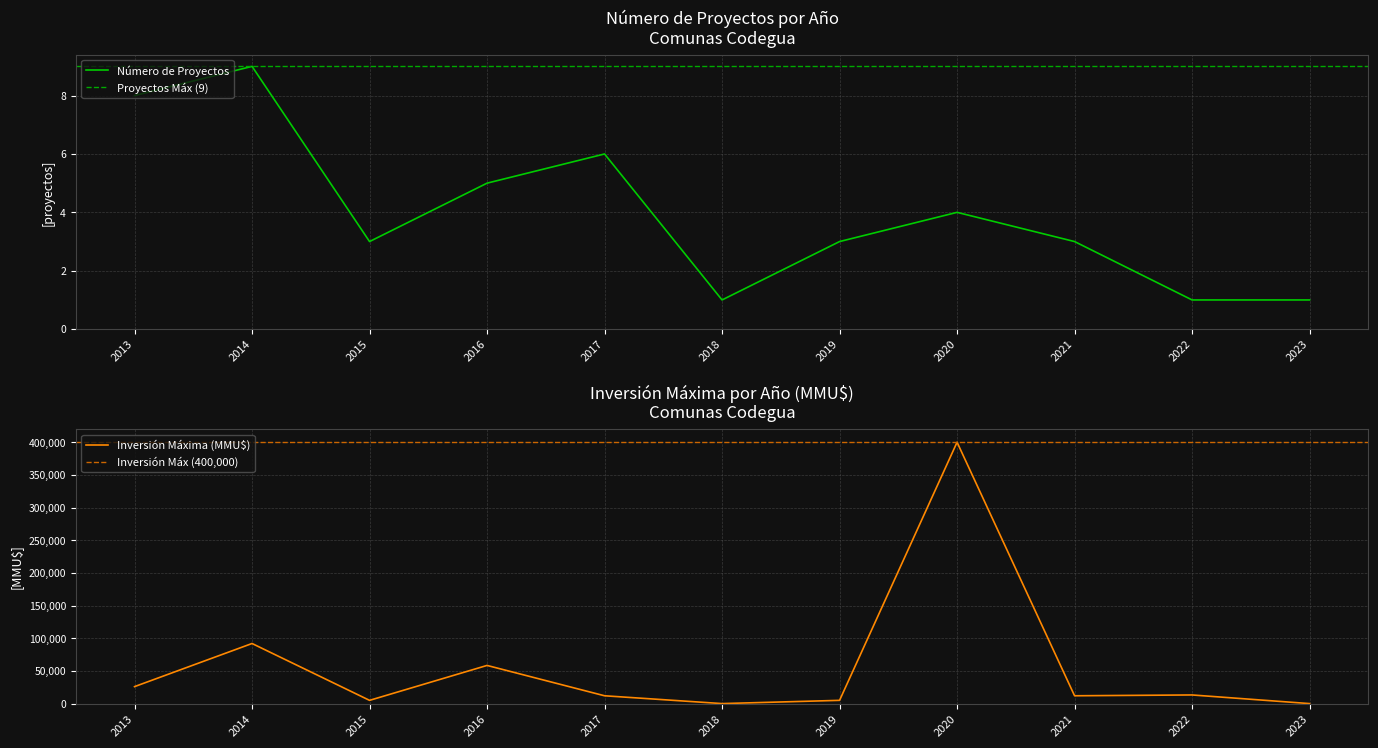

How many data points does each series have?

11